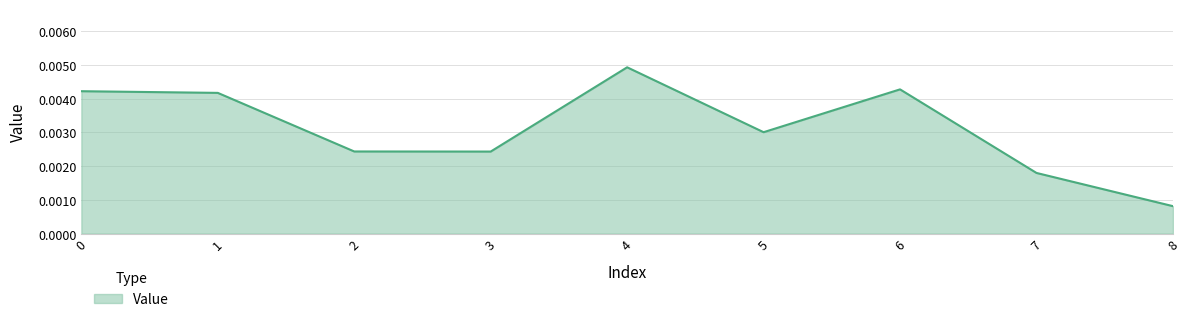

At which category does the chart reach its minimum across all series?

8